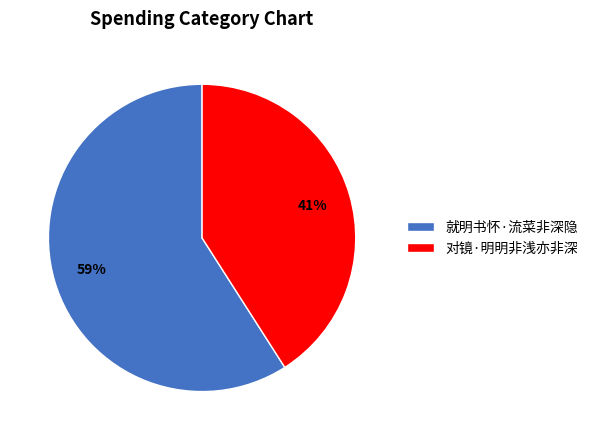

What percentage is the 对镜·明明非浅亦非深 slice, to the nearest percent?

41%